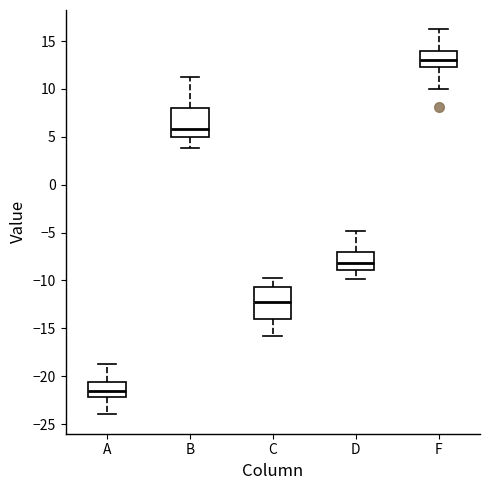

Where does the median line of the box for C sit on the y-axis? The values are not printed on the chart, so give them approximately, as read against the axis.

-12.0